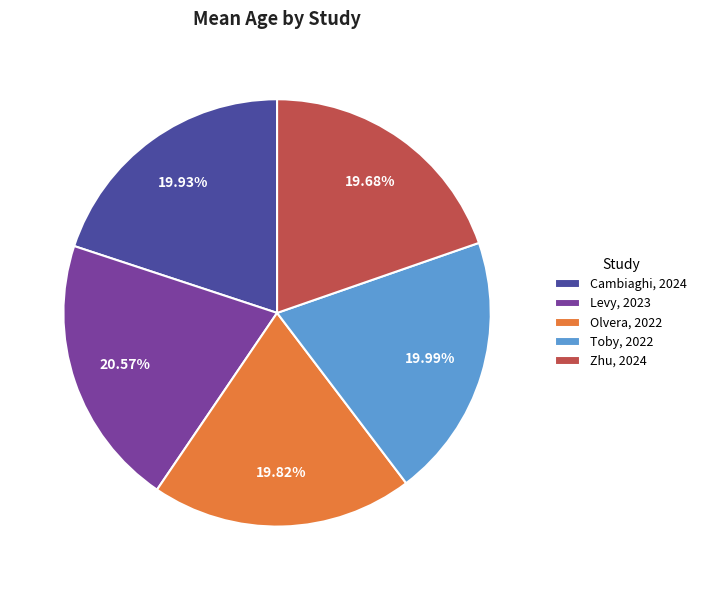

To the nearest percent, what is the difference between the largest and smallest slice percentages?

1%